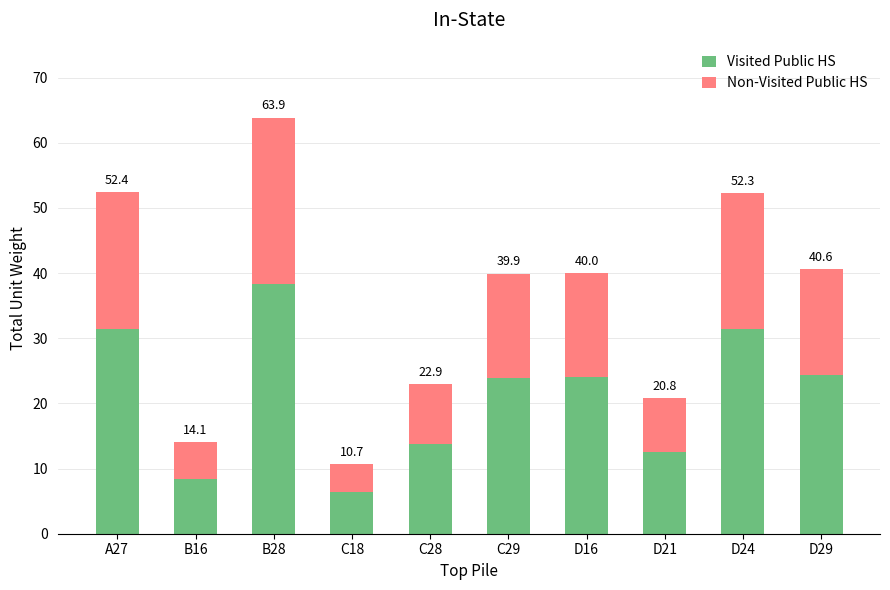

The Visited Public HS series shows 38.3 at B28. True or false?

True